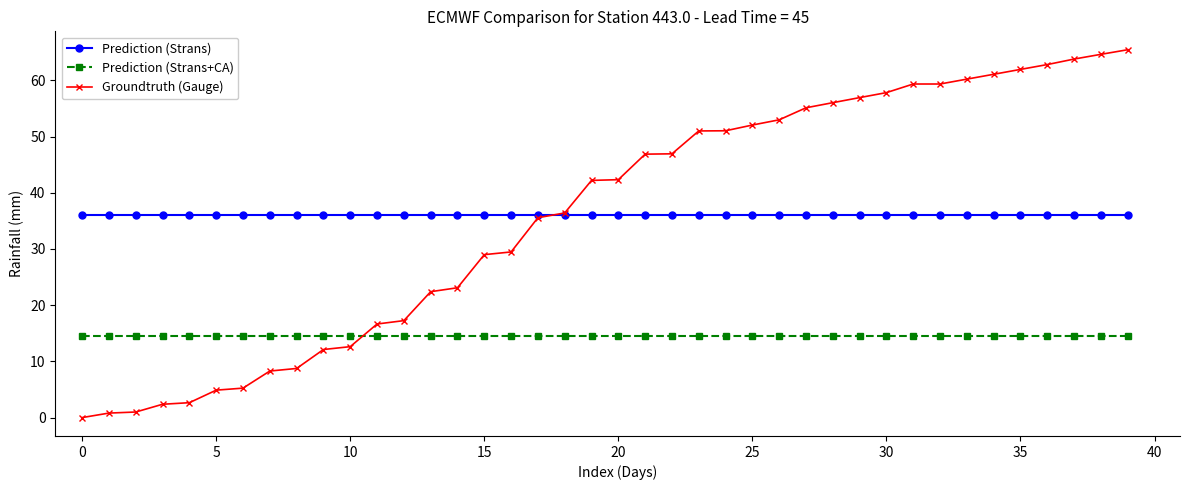

What is the minimum value for Prediction (Strans+CA)?

14.5